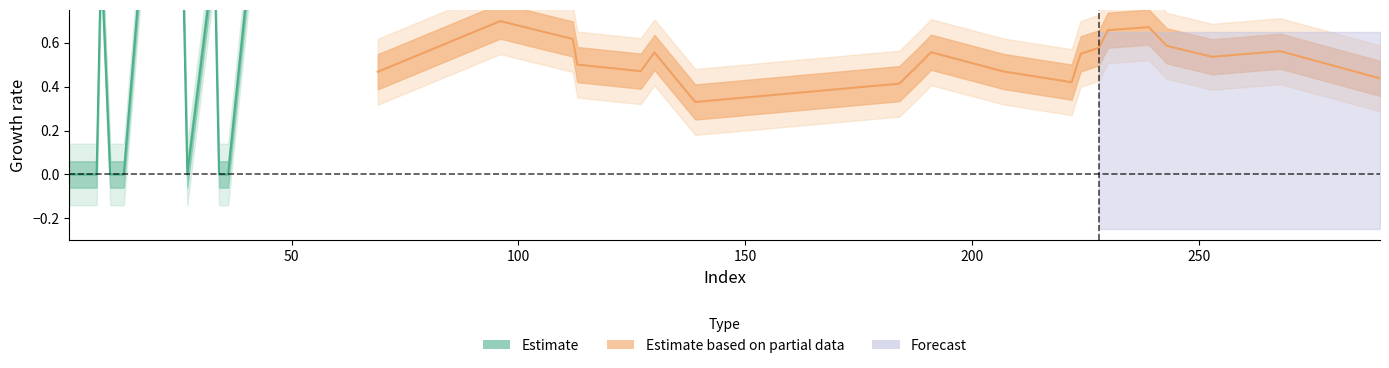

What is the label of the 23rd point from the right?

184